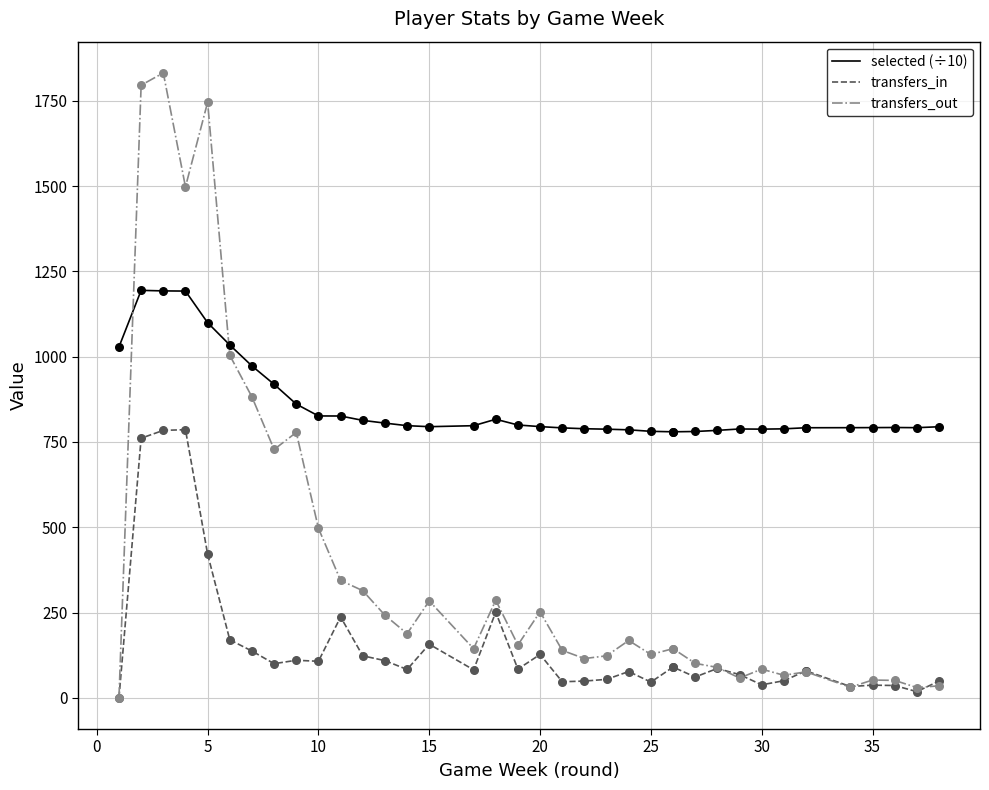

At how many categories does at least one series exceed 857?

9